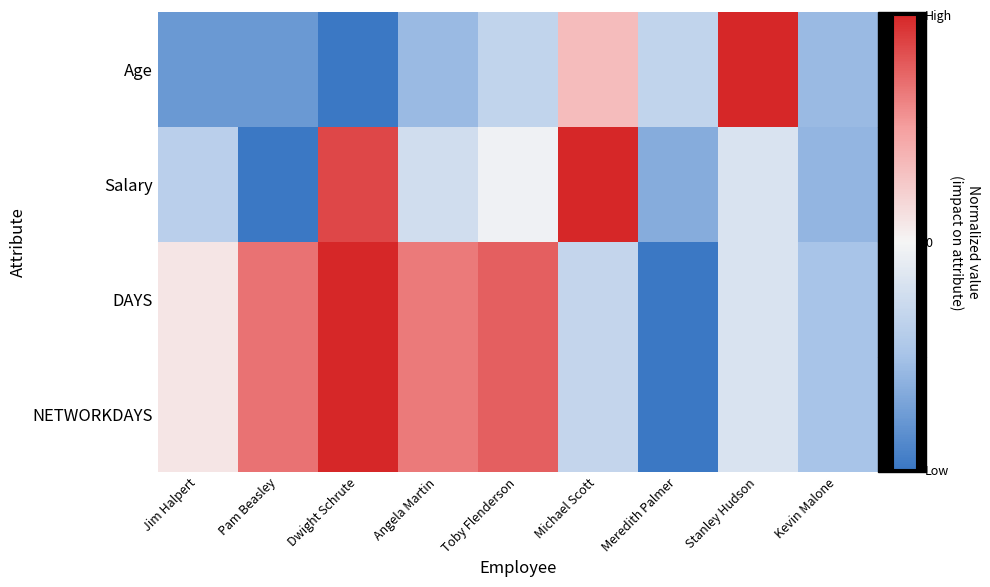

At Angela Martin, list the series in order from largest to smallest.

DAYS, NETWORKDAYS, Salary, Age